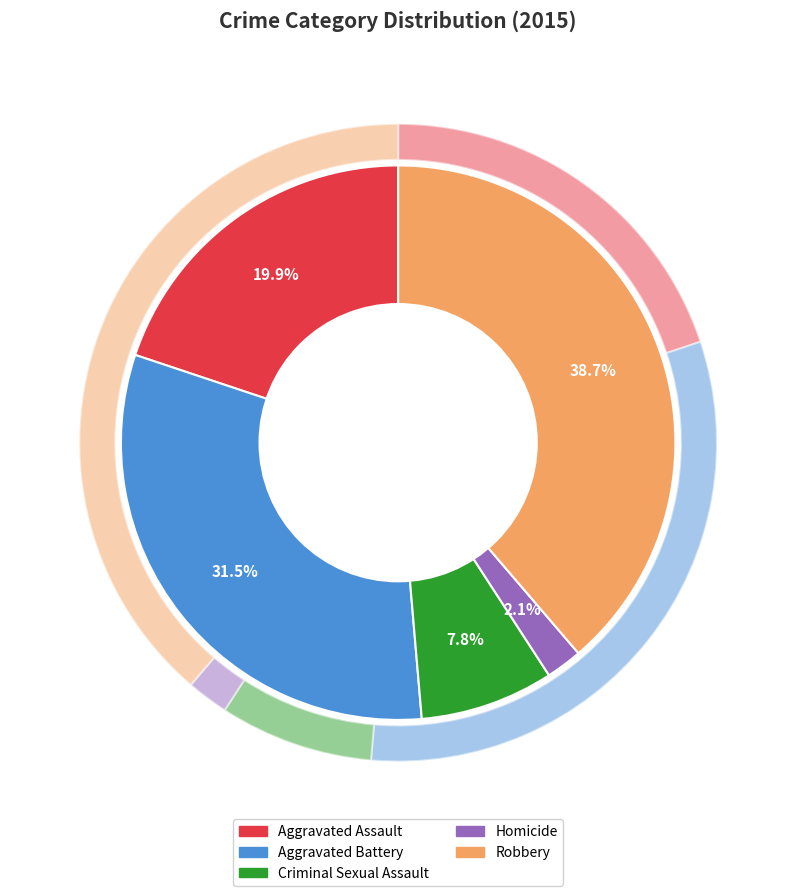

Between Criminal Sexual Assault and Homicide, which is larger?

Criminal Sexual Assault